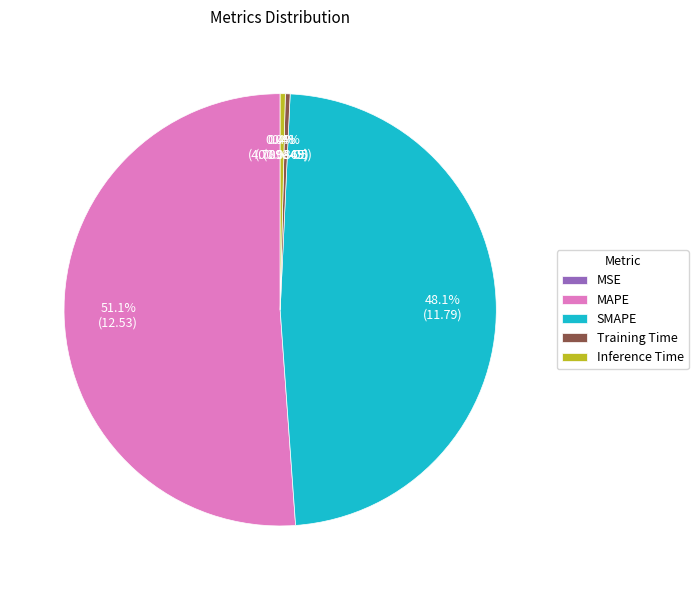

What portion of the pie excludes MAPE?

48.9%